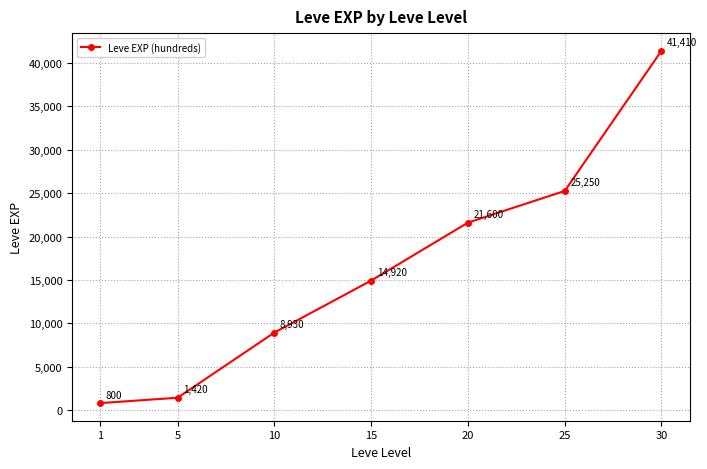

What is the smallest value displayed?

800